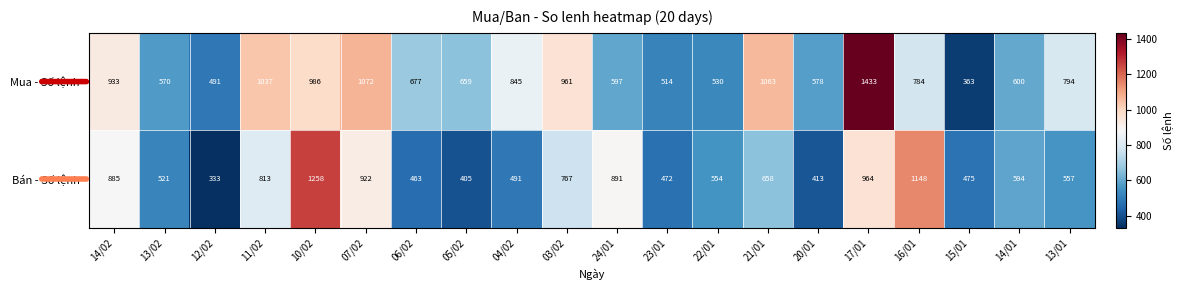

How many data points does each series have?

20